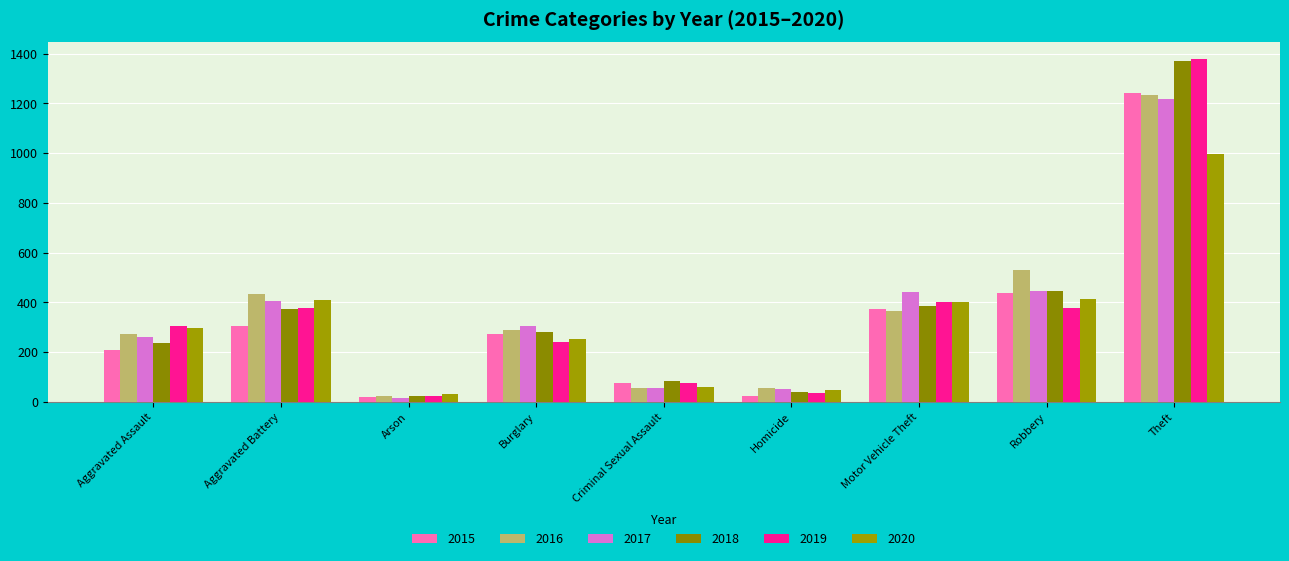

What is the value of the 2019 bar at the 2nd from the left?

378